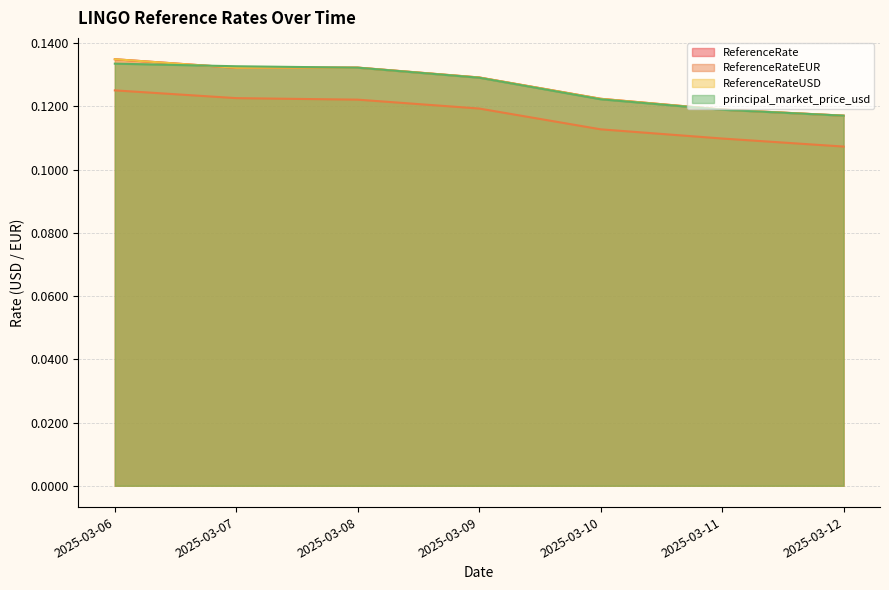

True or false: ReferenceRate has a value of 0.2 at 2025-03-11.

False